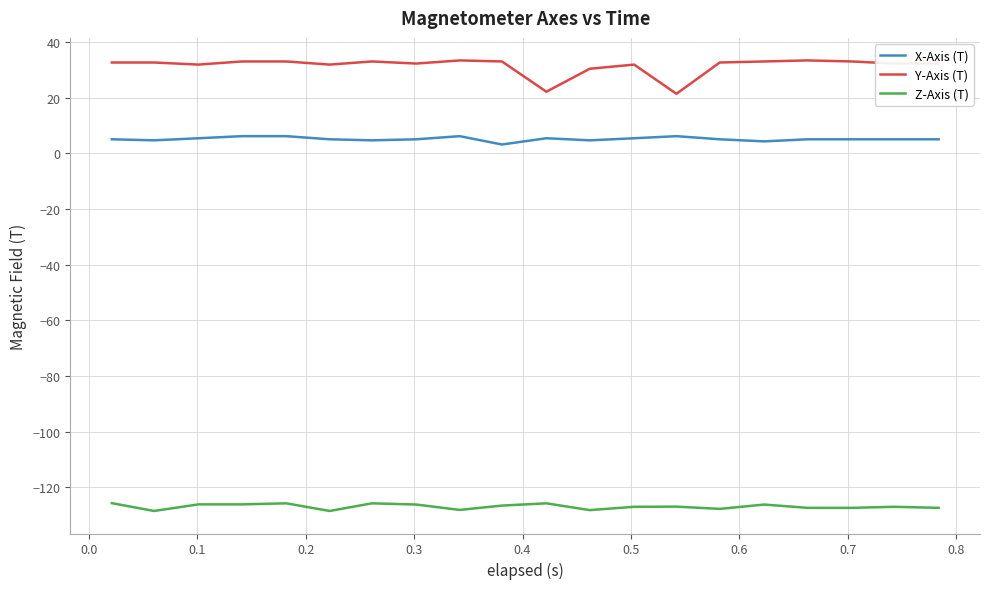

What is the minimum value for Y-Axis (T)?

21.4